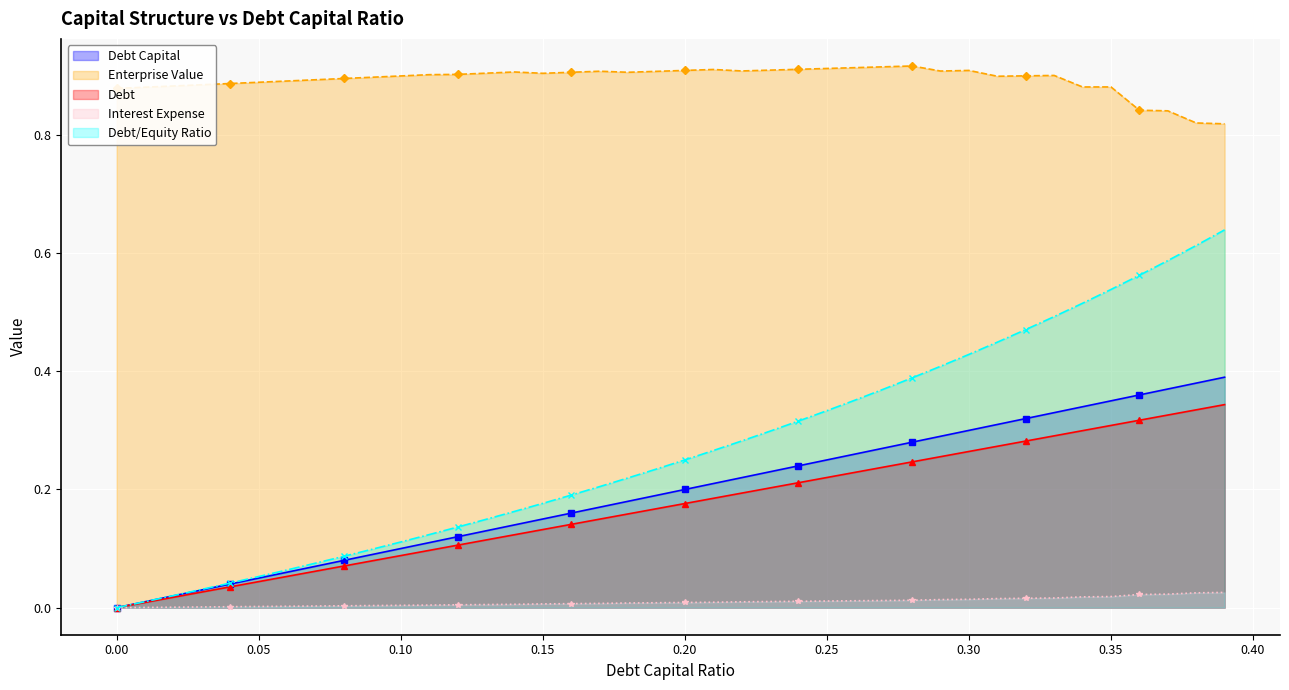

At 0.17, list the series in order from smallest to largest.

interest_expense, debt, debt_capital, debt_equity, enterprise_value